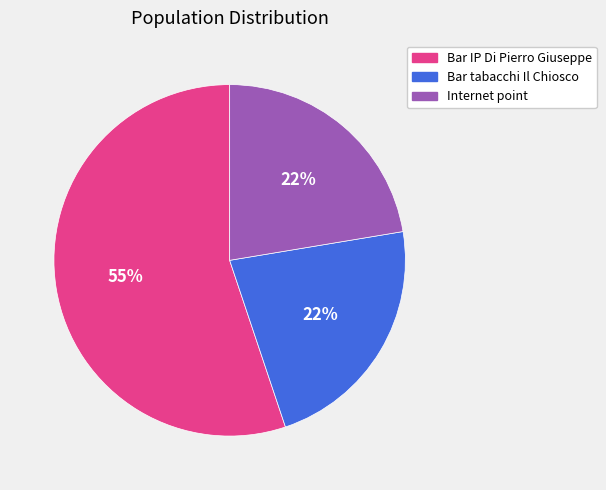

Which category has the biggest portion of the pie?

Bar IP Di Pierro Giuseppe